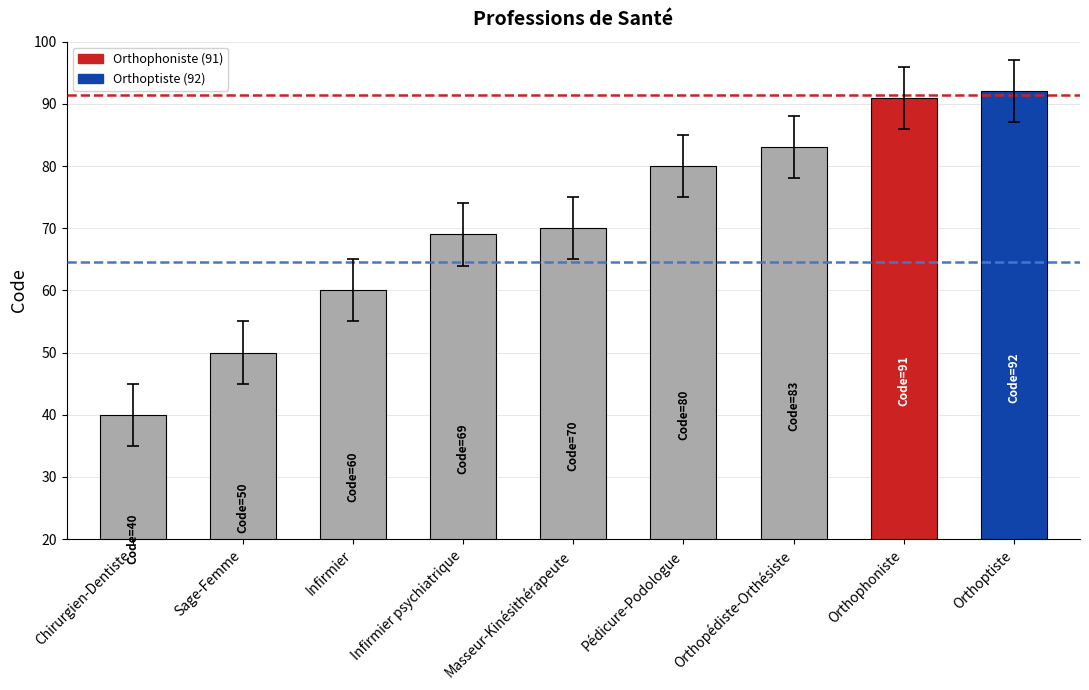

What is the change in value from Chirurgien-Dentiste to Orthoptiste?

+52